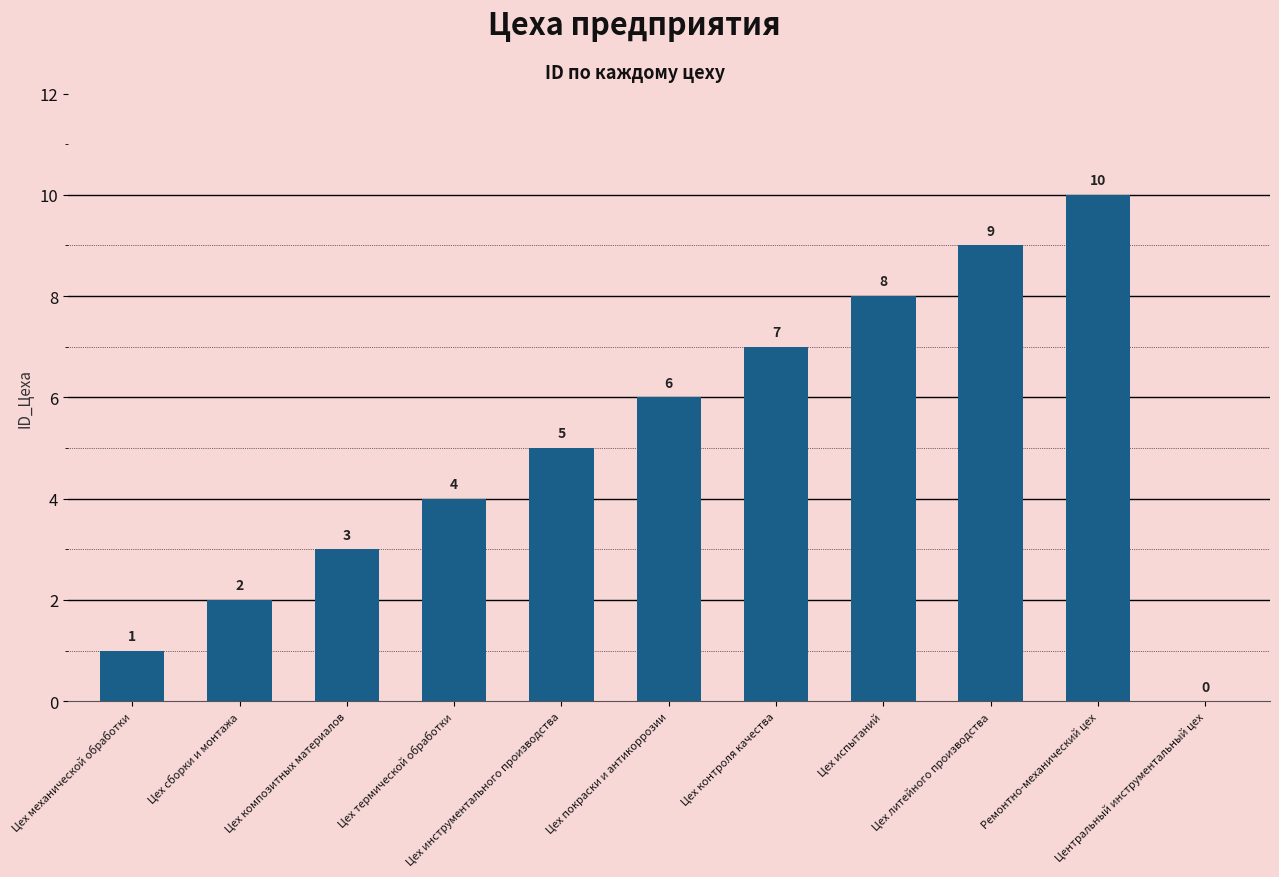

How many values are between 2 and 8?

7